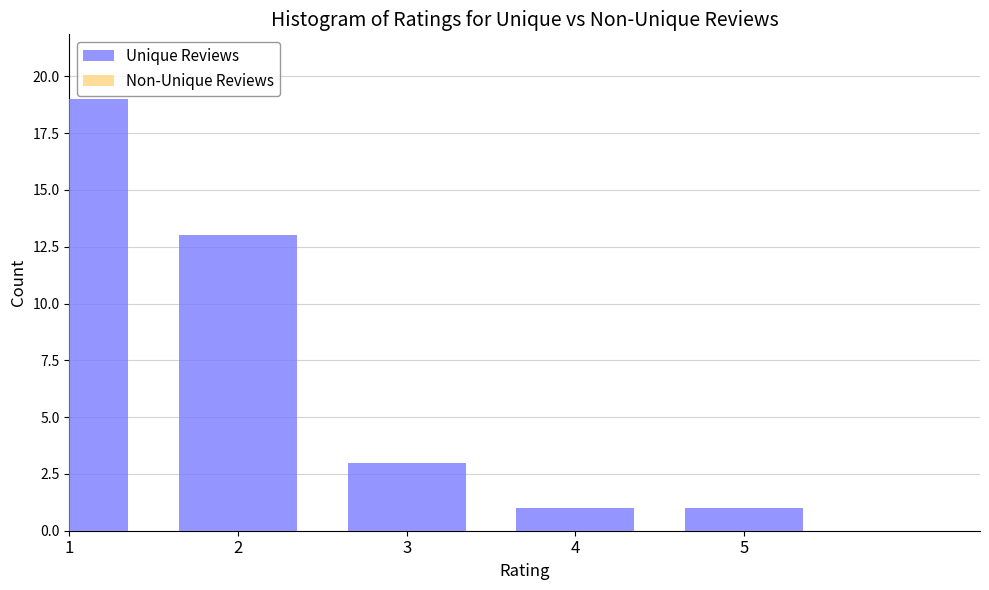

Reading left to right, list all the values displayed in this chart.

1=19	2=13	3=3	4=1	5=1